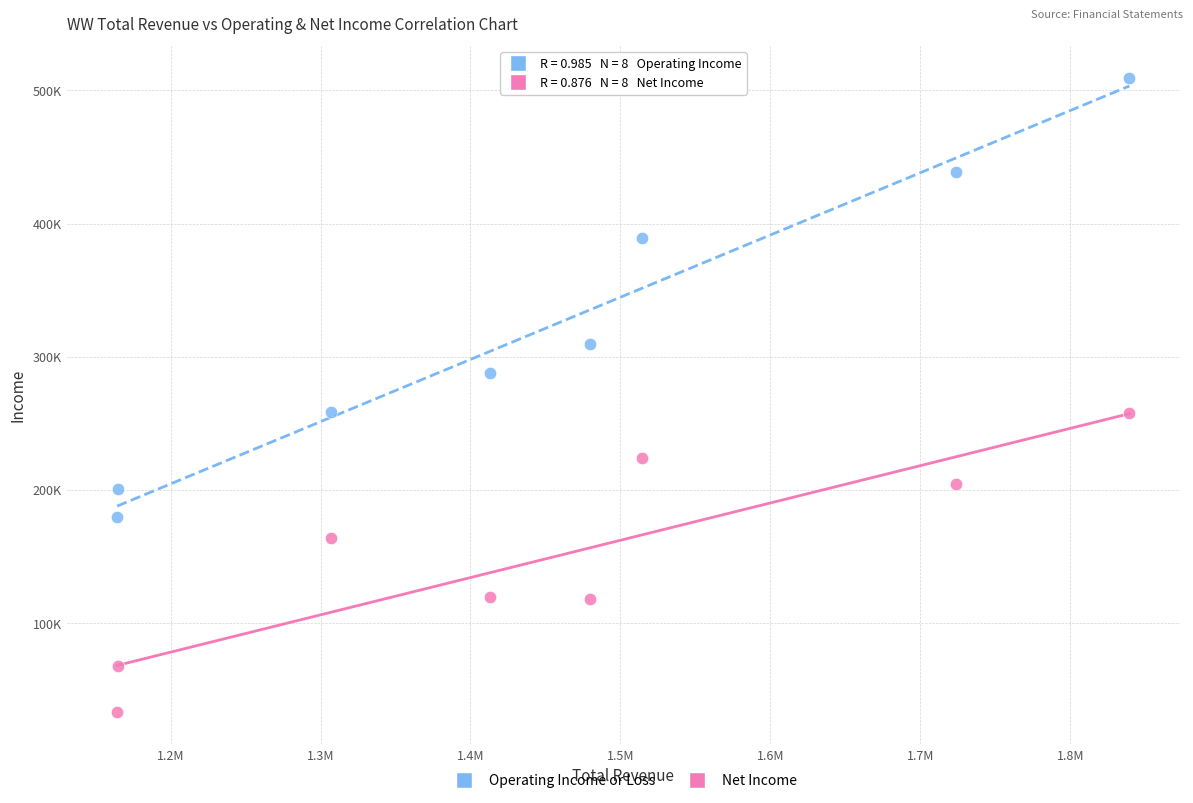

Which series has the widest spread of Y values?

Operating Income or Loss